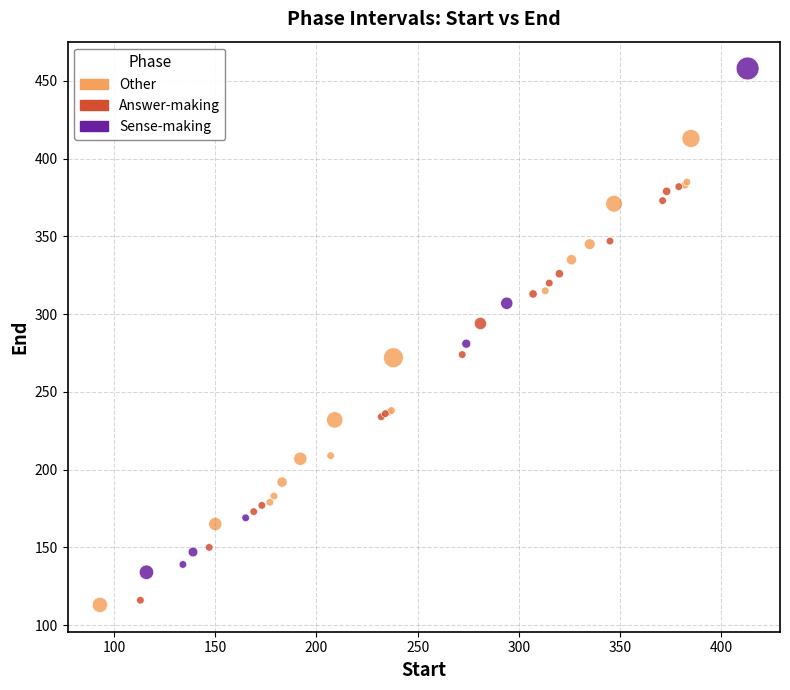

Which series has the largest Y range (max minus min)?

Sense-making